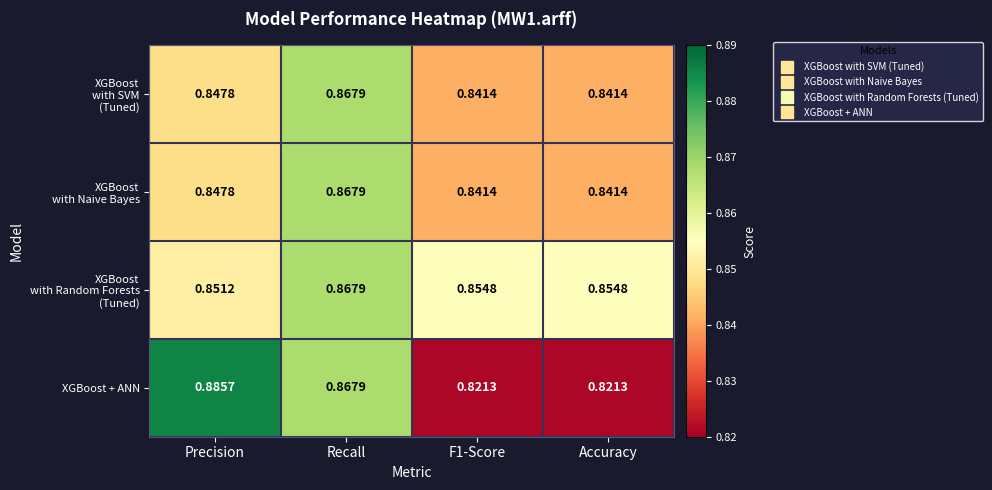

Which category has the highest value across all series?

Precision